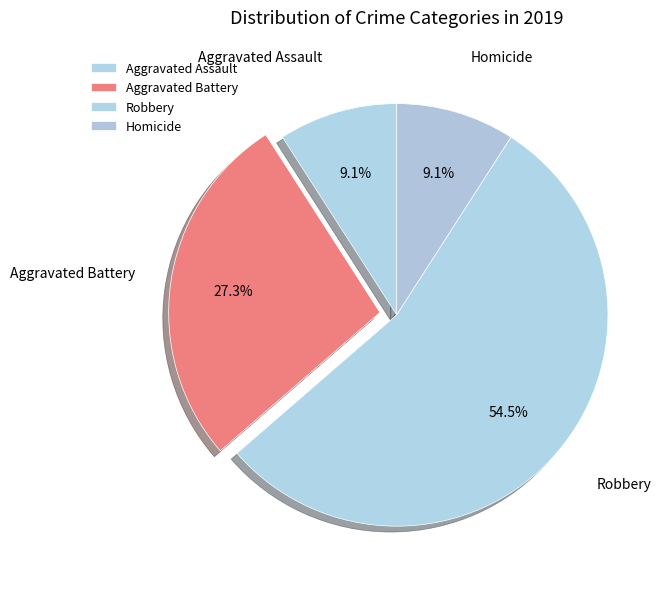

What is the ratio of the value at Aggravated Assault to the value at Homicide?

1.0